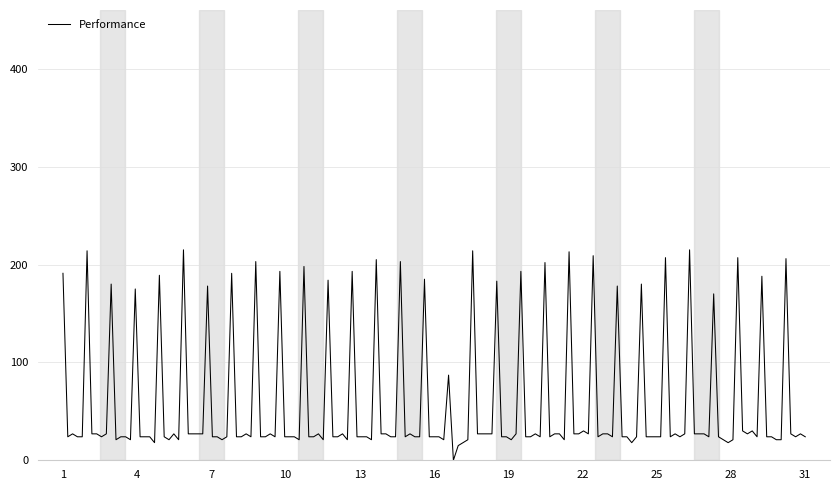

Is this an area chart (filled region under the line)?

No